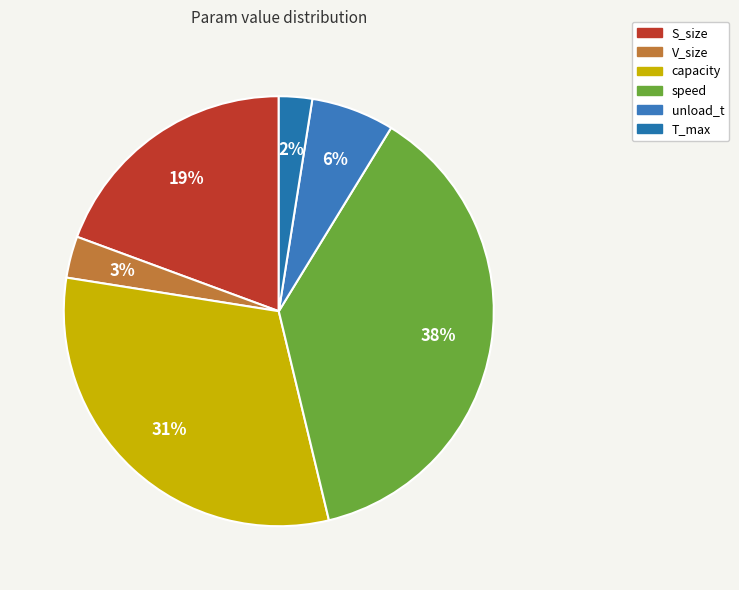

Approximately how many times larger is the value at V_size compared to unload_t?

0.5